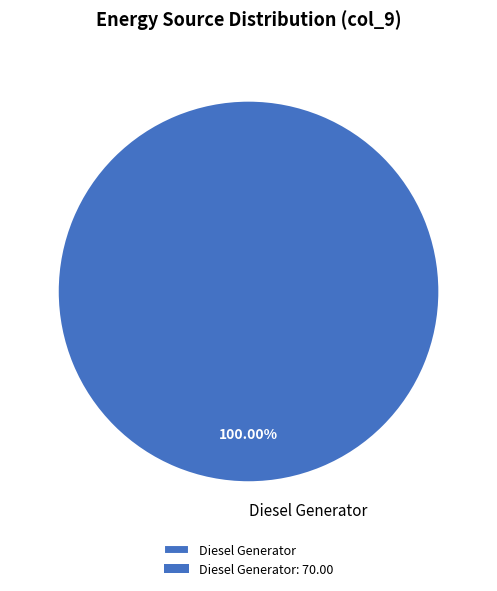

Count the number of slices in the pie.

1